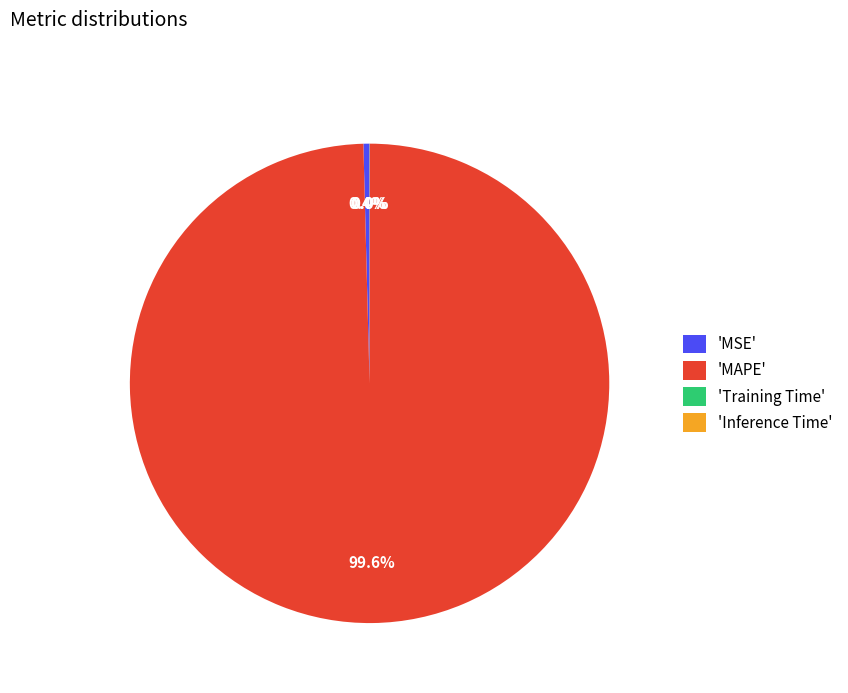

Is there any slice that represents more than half of the pie?

Yes